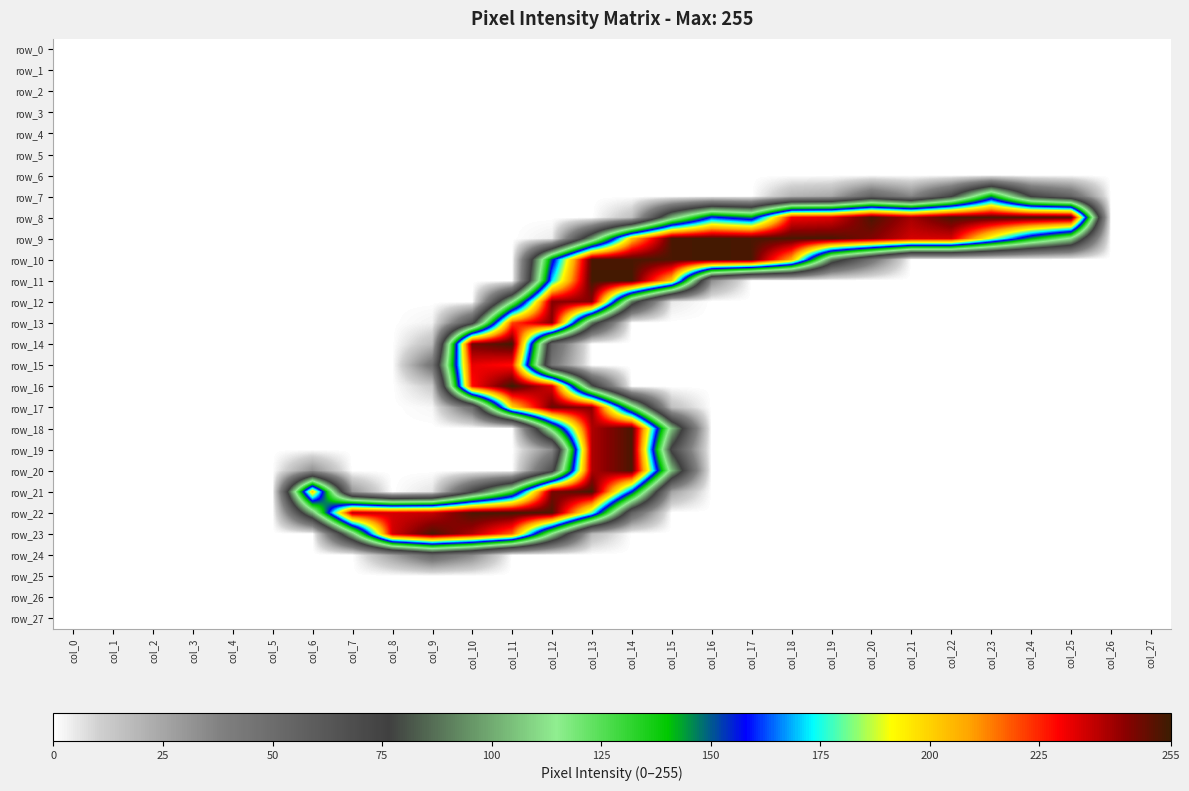

What is the average value of the row_20 series?

25